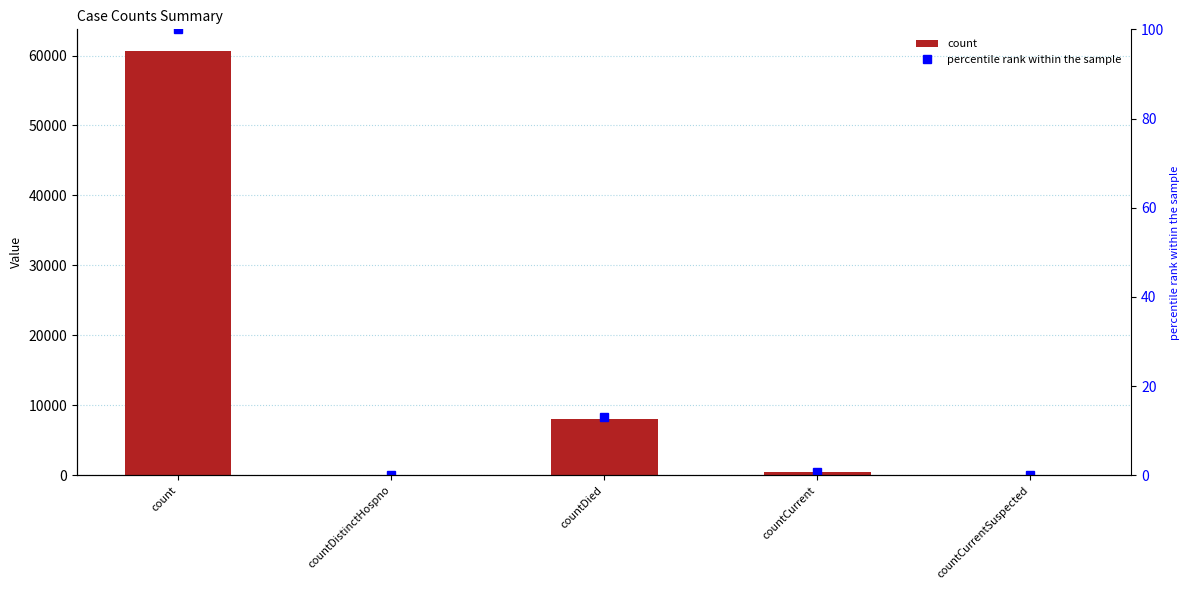

Is it true that percentile rank within the sample equals 168.2 at count?

False